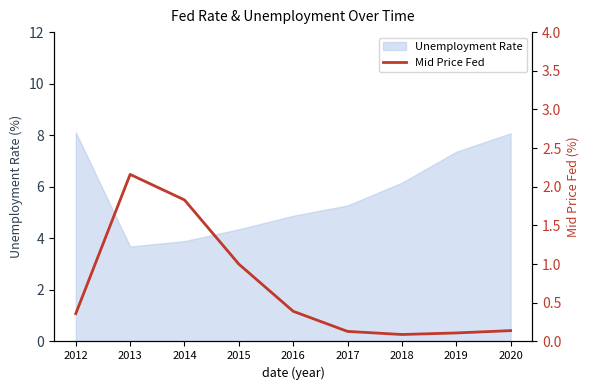

Where is the first local minimum?

2018